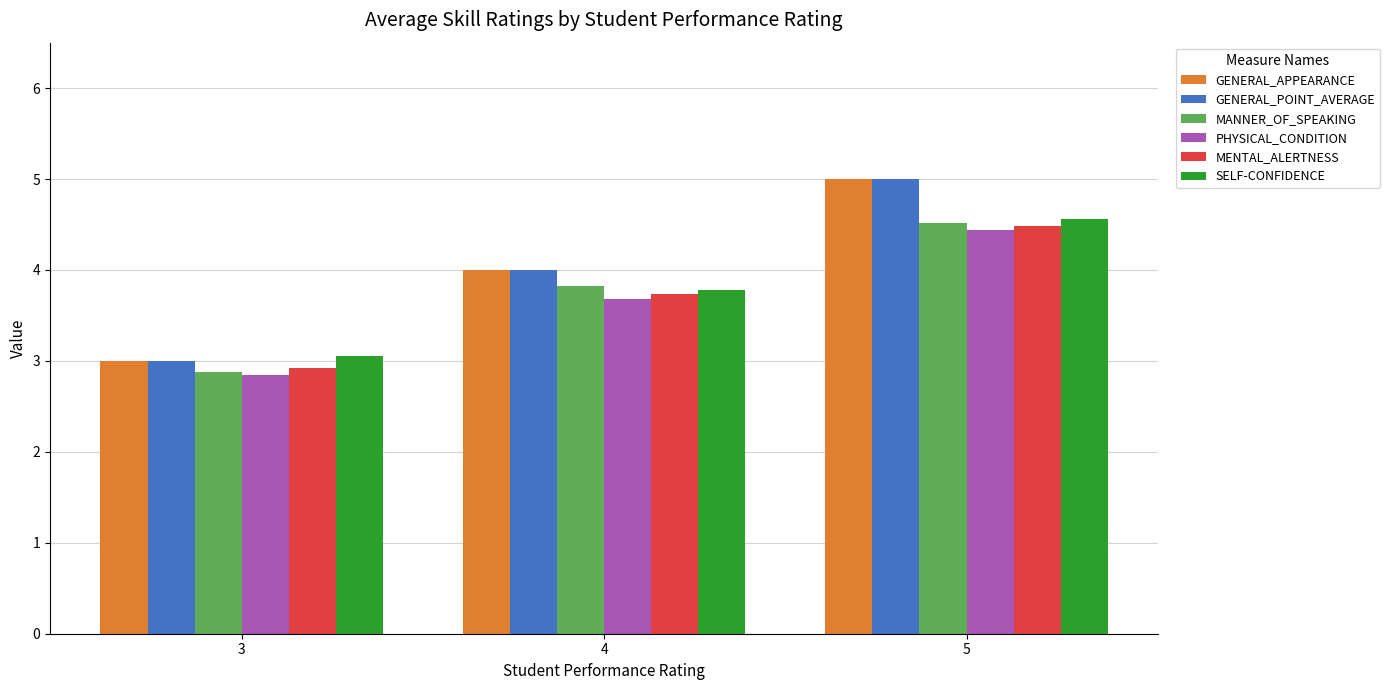

How many bars are there in each group?

6